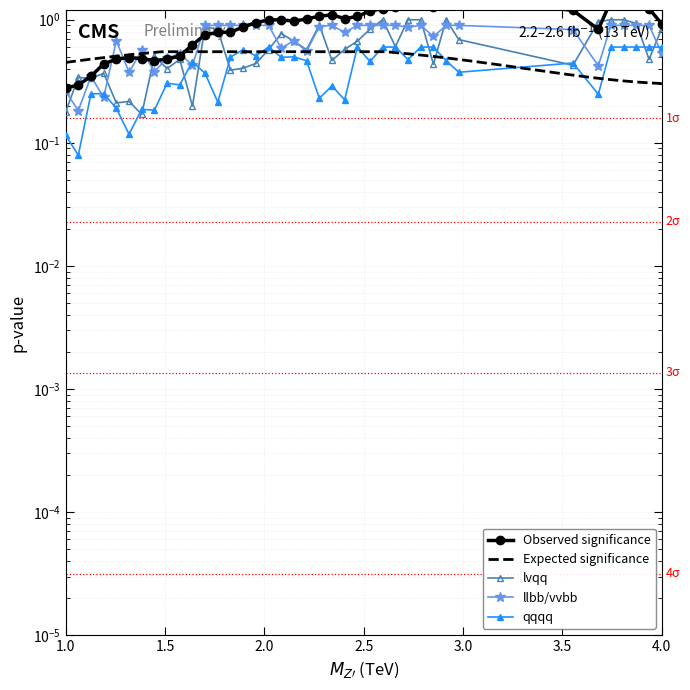

What is the value of the 36th point from the left?

1.7